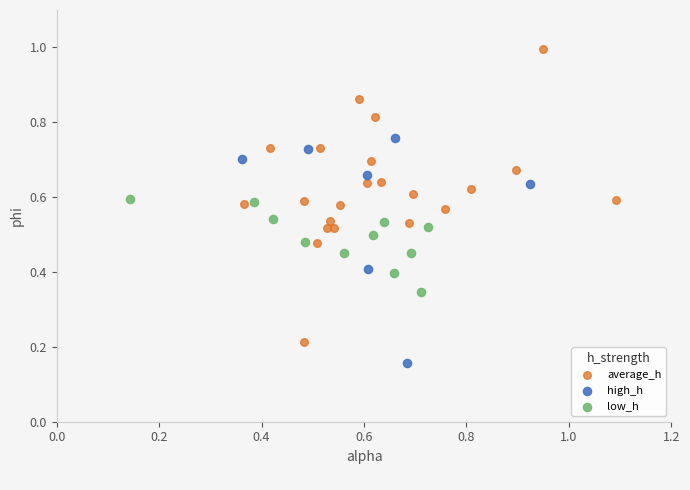

Which series contains the lowest Y value?

high_h